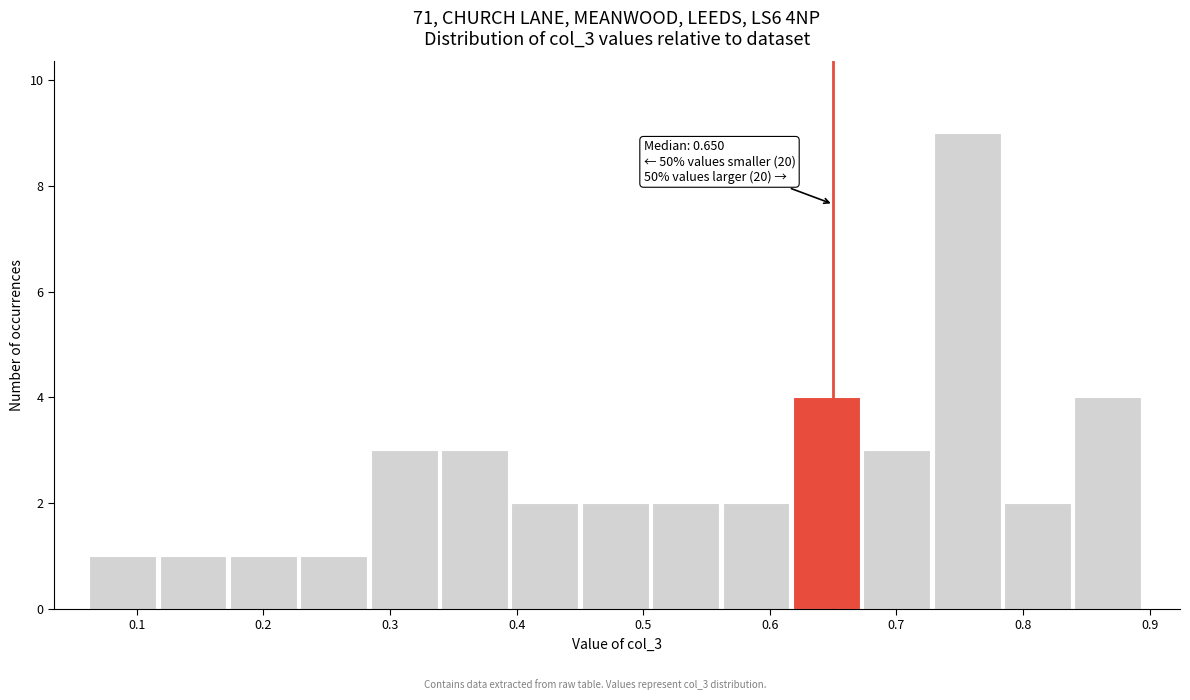

Which range on the x-axis has the tallest bar?

0.73 to 0.79